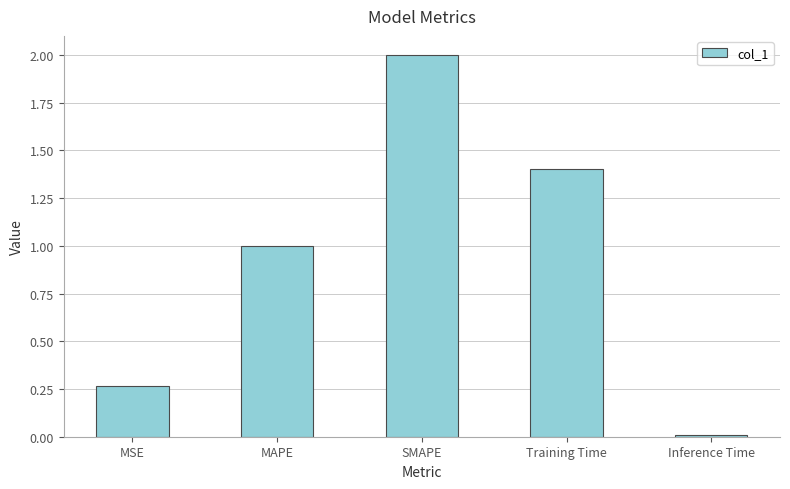

Between MAPE and SMAPE, which is larger?

SMAPE